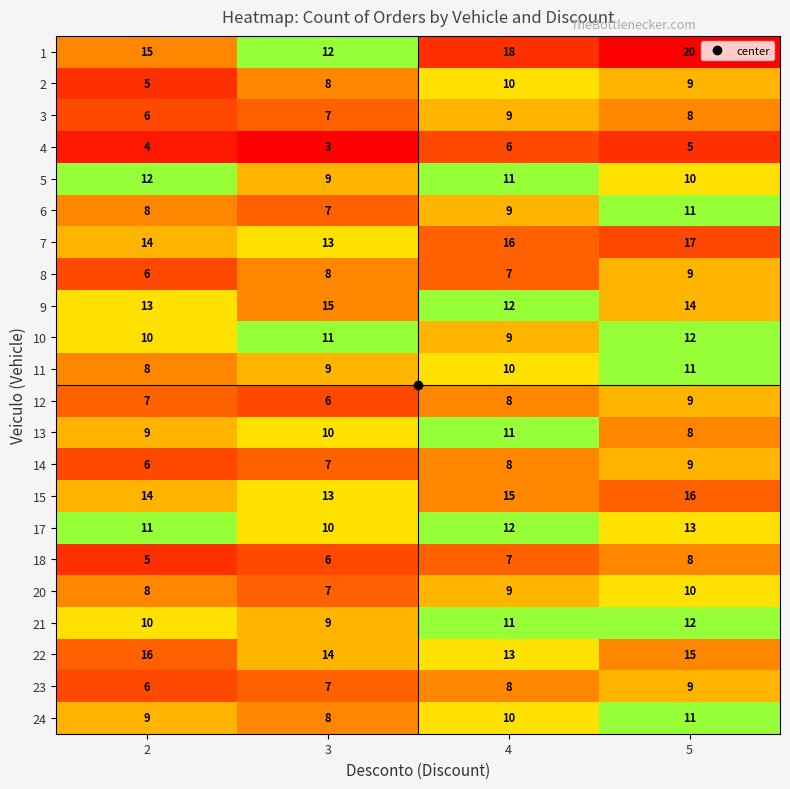

Rank the categories by 15 value from highest to lowest.

5, 4, 2, 3